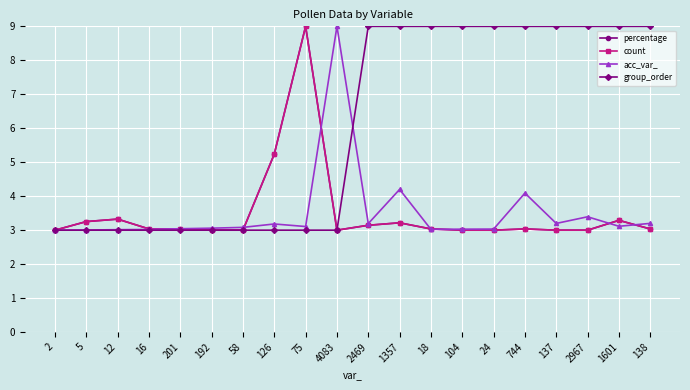

What is the minimum value for percentage?

3.0